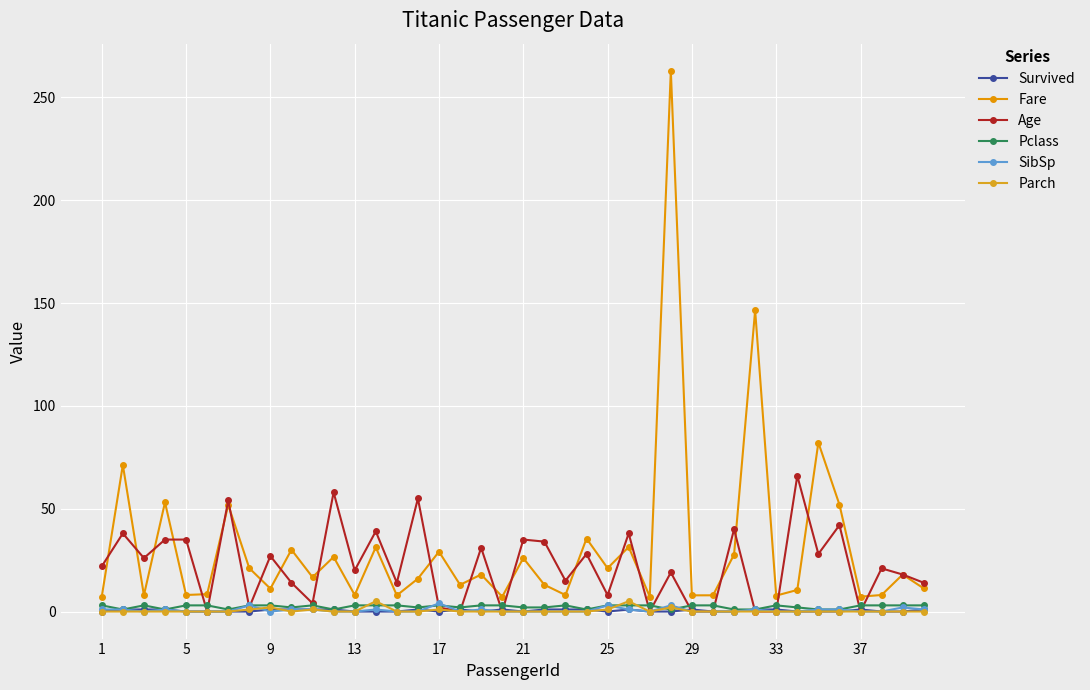

Which series has the widest spread of values?

Fare